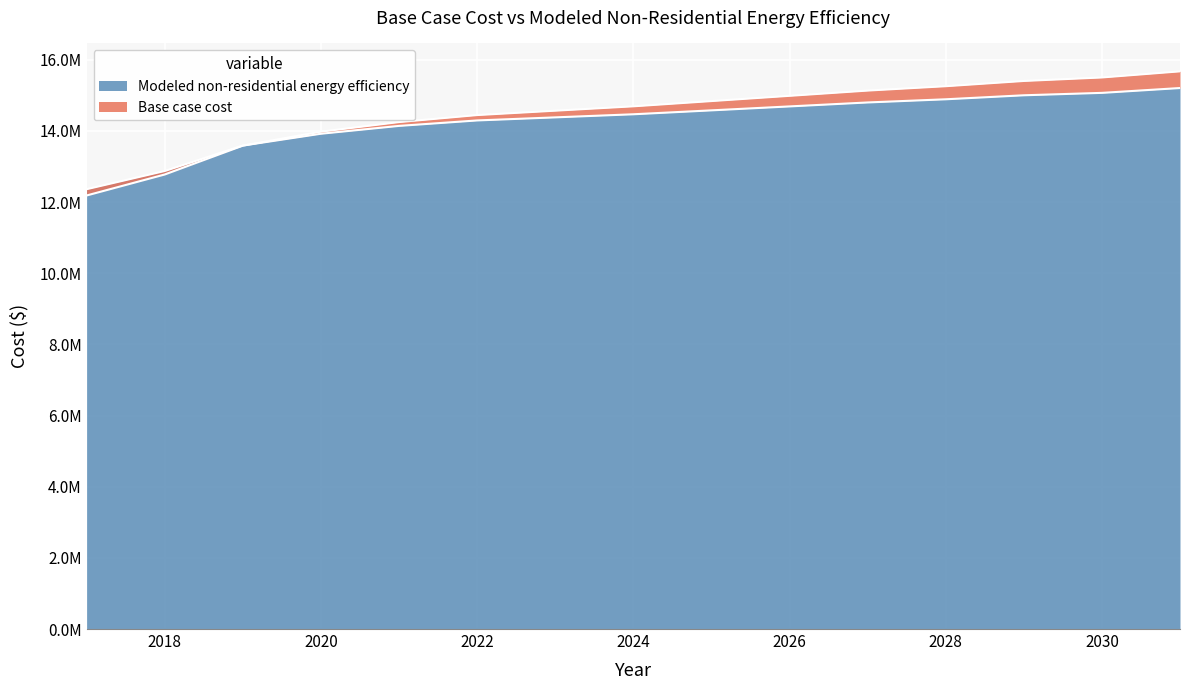

At how many categories does at least one series exceed 12442761?

14